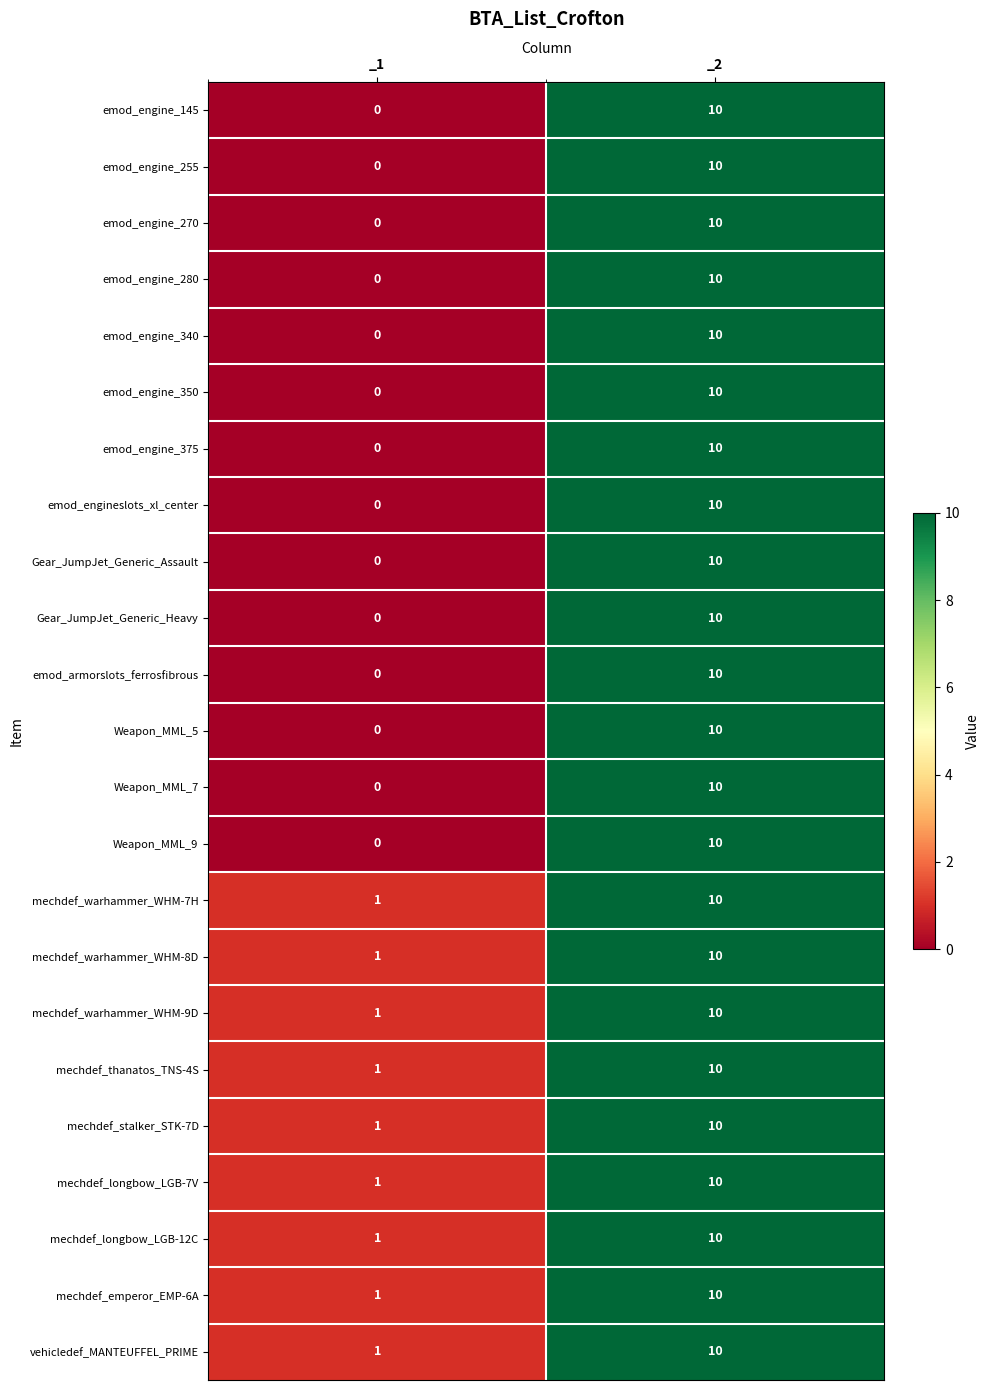

At which label is emod_armorslots_ferrosfibrous closest to 5?

_1